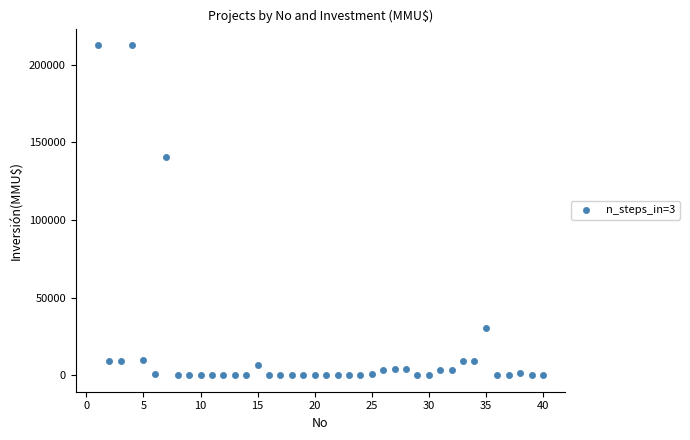

What is the range of Y values (max minus min)?

212500